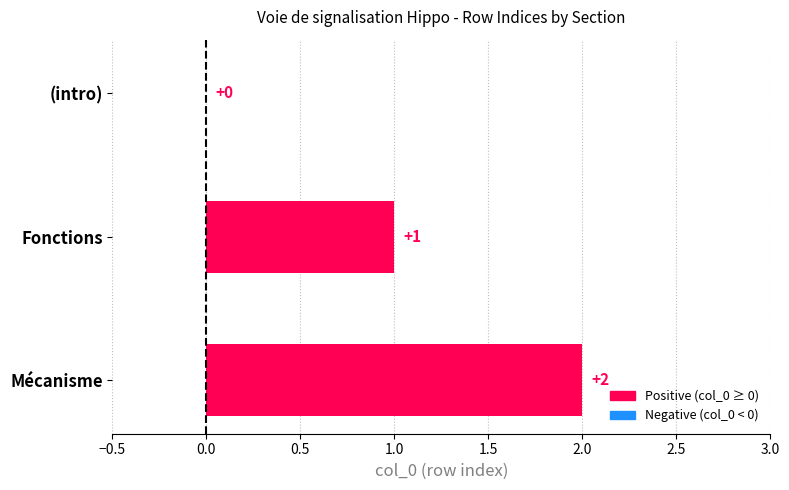

Count the number of categories in the chart.

3